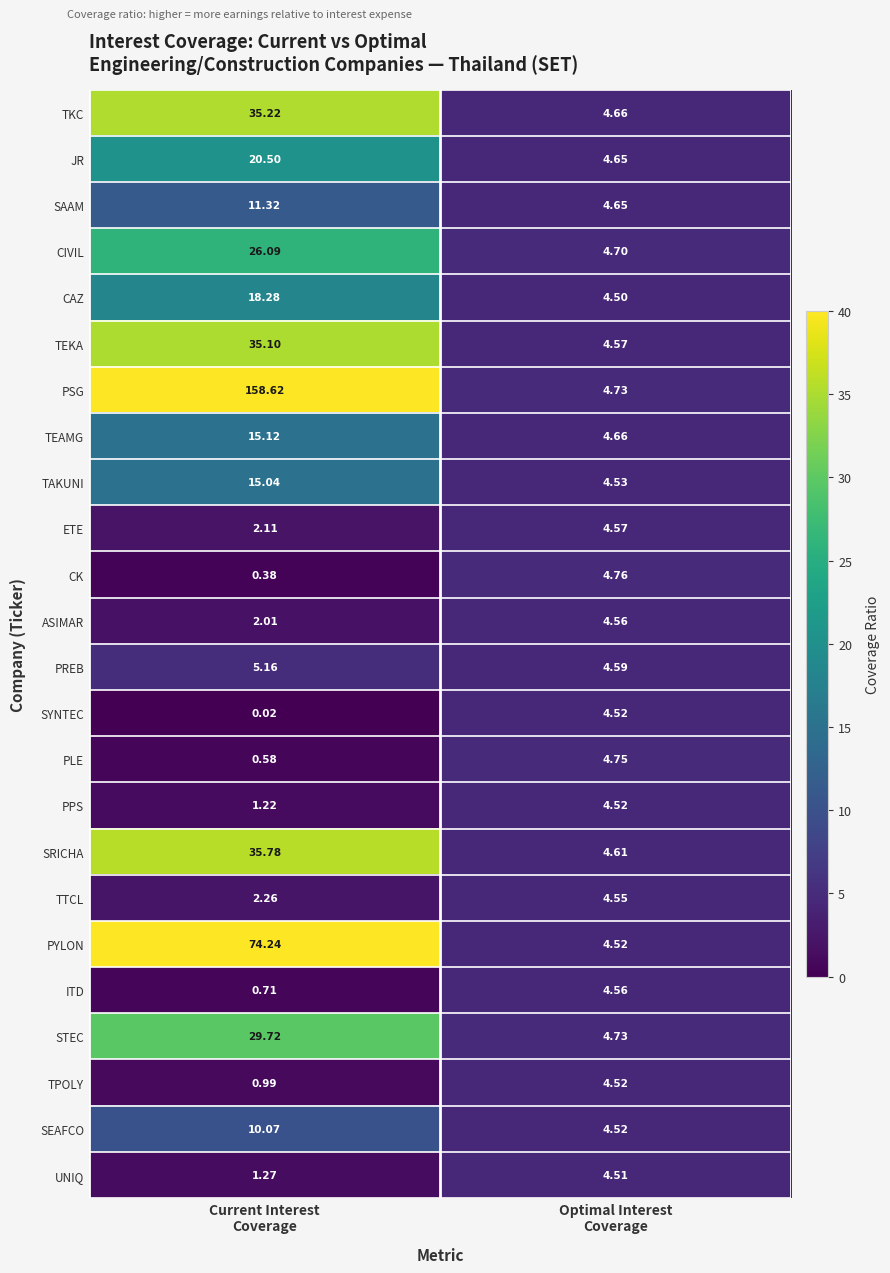

Which series has the largest range (max minus min)?

PSG